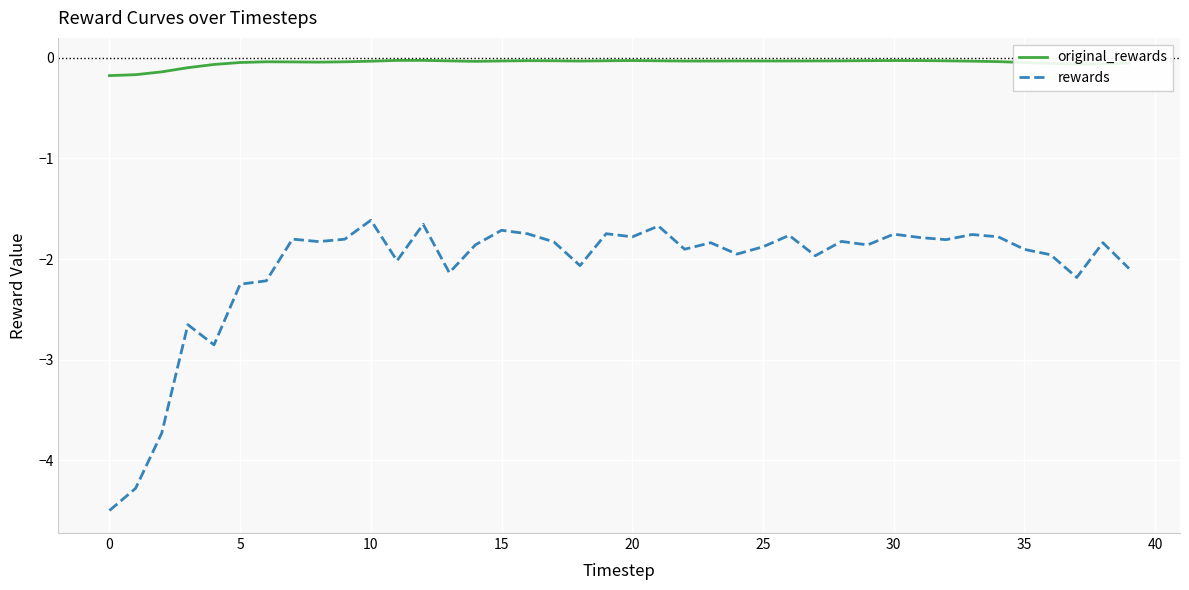

In rewards, how many points are lower than both neighbors (excluding endpoints)?

12